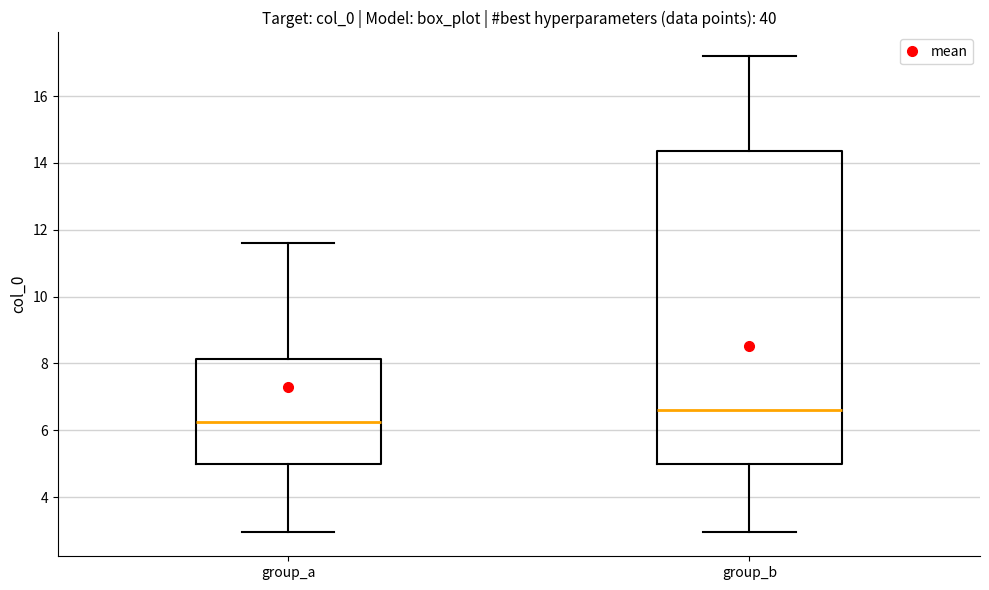

Which box has the highest median line?

group_b